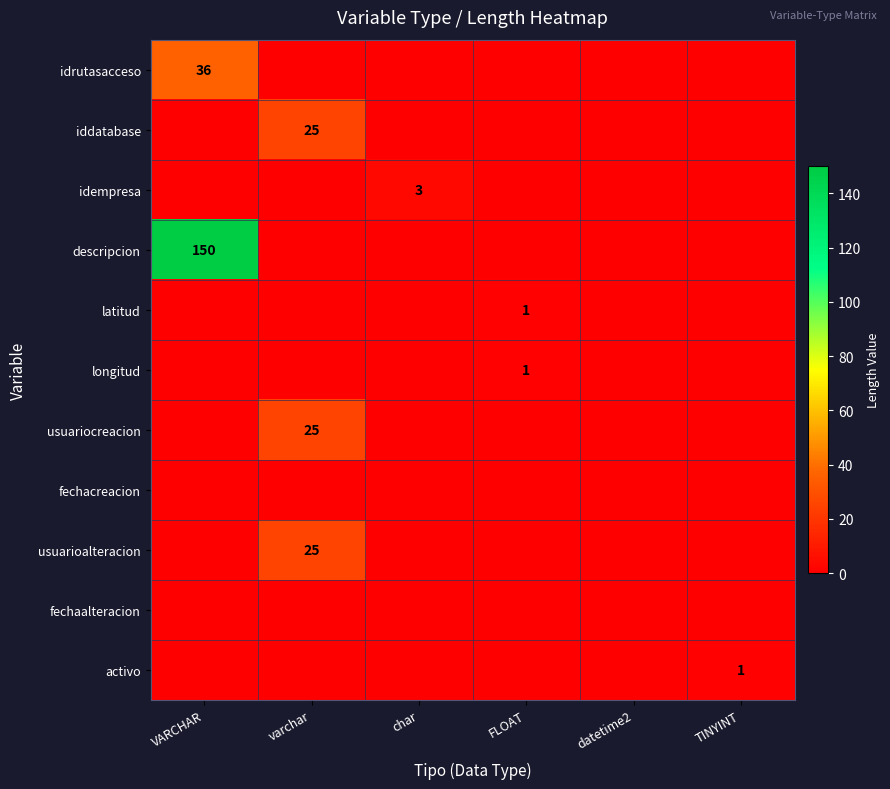

The value of usuariocreacion at varchar is 16. True or false?

False